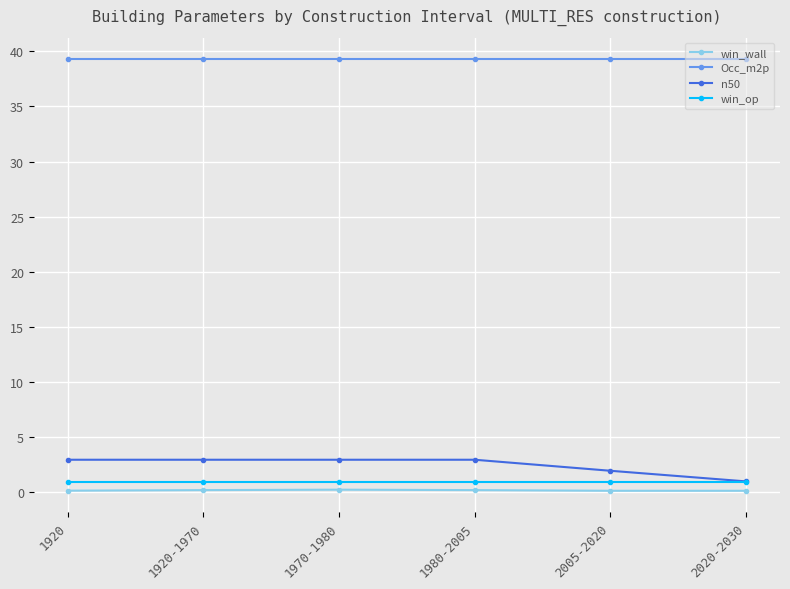

What position from the left is 2005-2020?

5